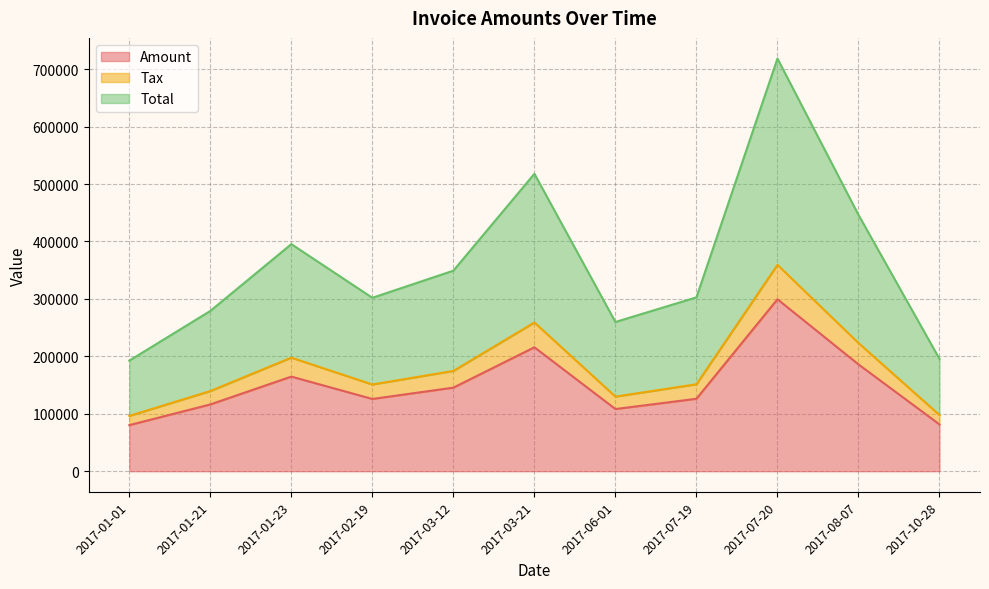

List the series in order of their overall mean, lowest first.

Tax, Amount, Total